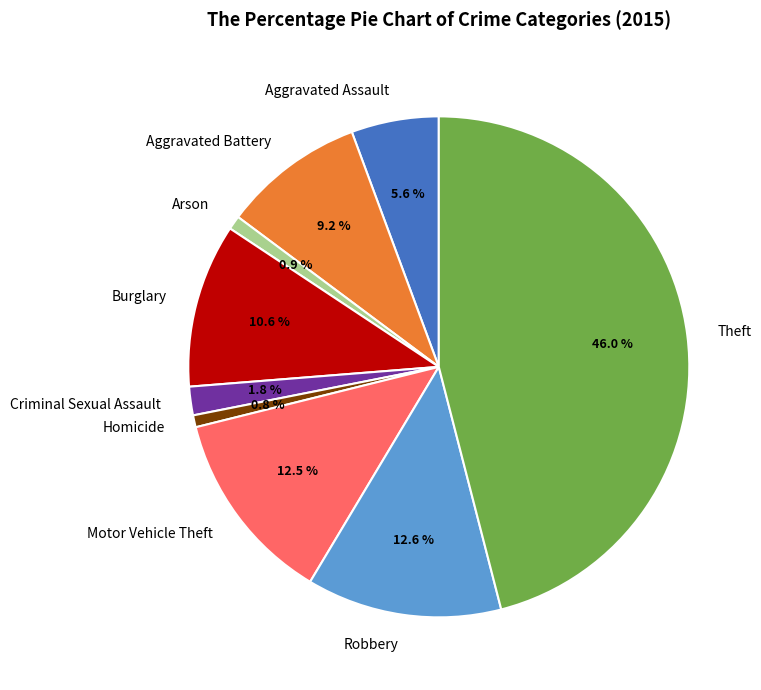

Count the number of slices in the pie.

9